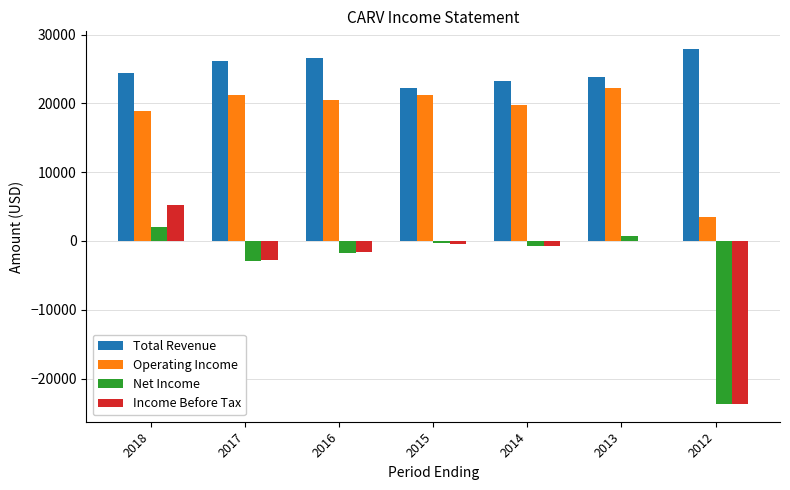

Is the value of Total Revenue at 2018 greater than the value of Operating Income at 2015?

Yes